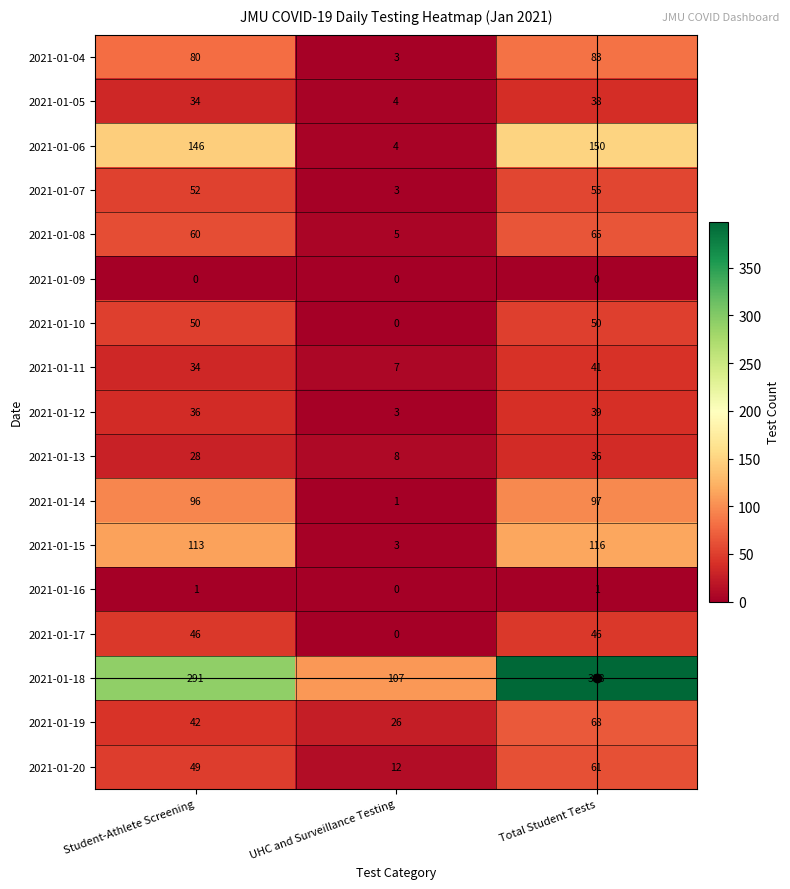

What is the total value across all series at UHC and Surveillance Testing?

186